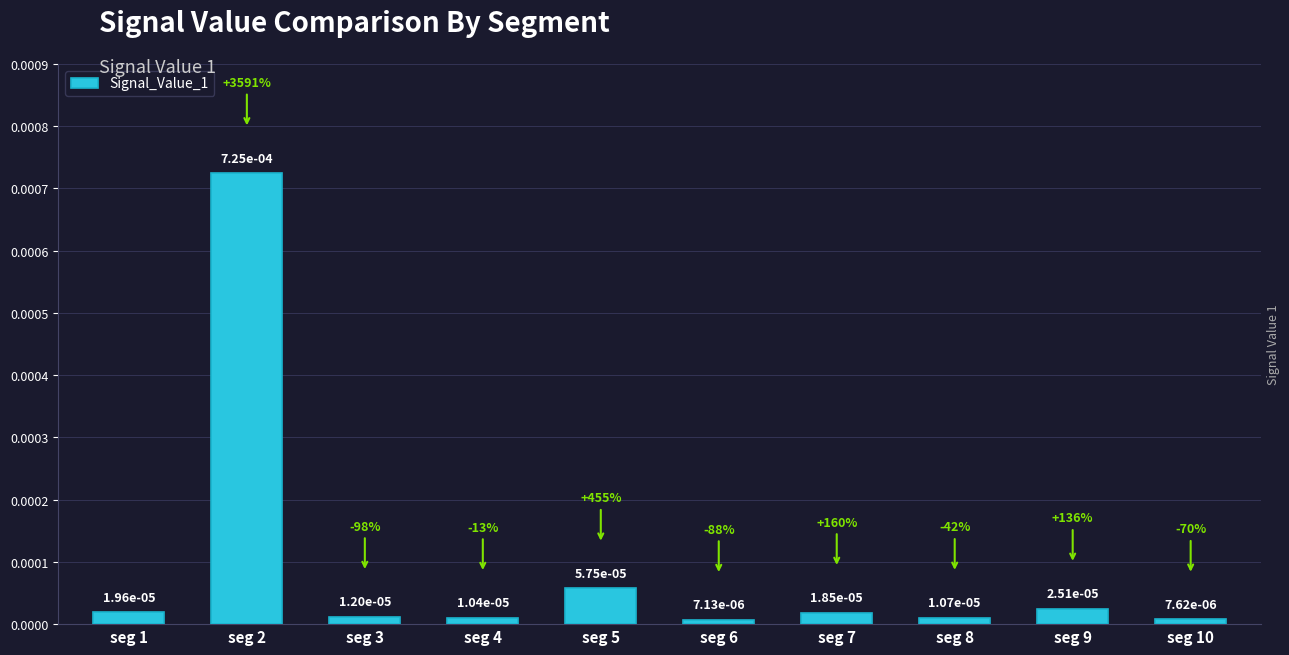

How many data points does each series have?

10